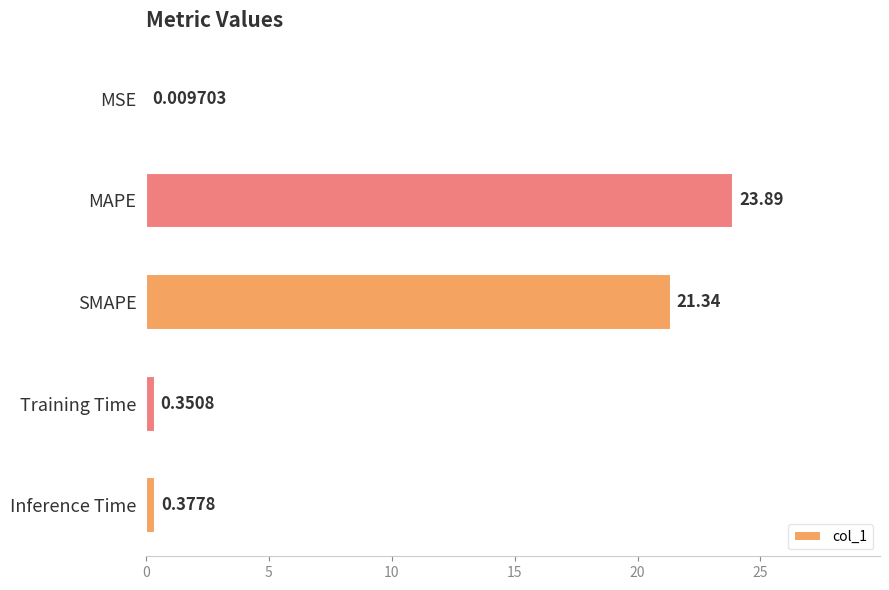

At which label is the value closest to 11?

SMAPE